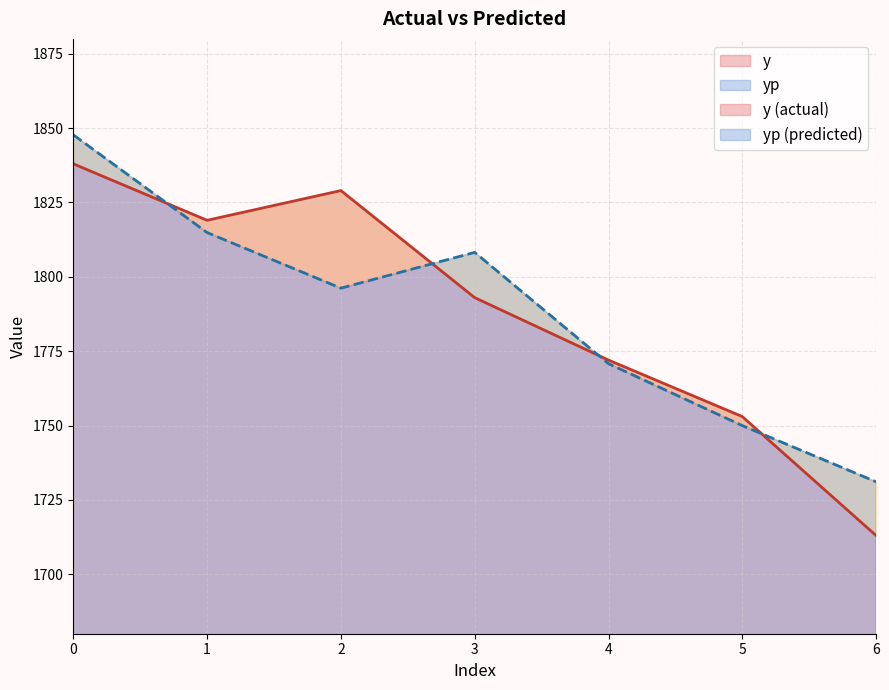

What is the difference between the y values at 1 and 0?

19.0